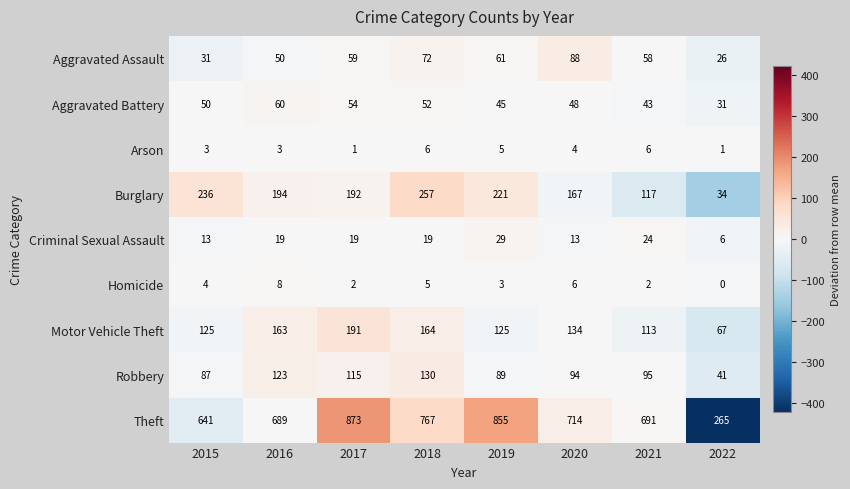

What is the difference between the Criminal Sexual Assault values at 2021 and 2019?

5